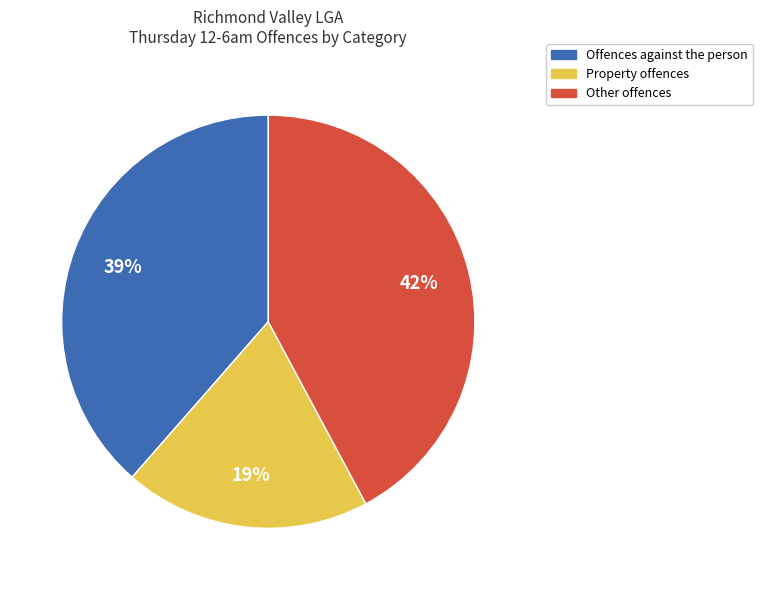

To the nearest percent, what is the average slice percentage?

33%